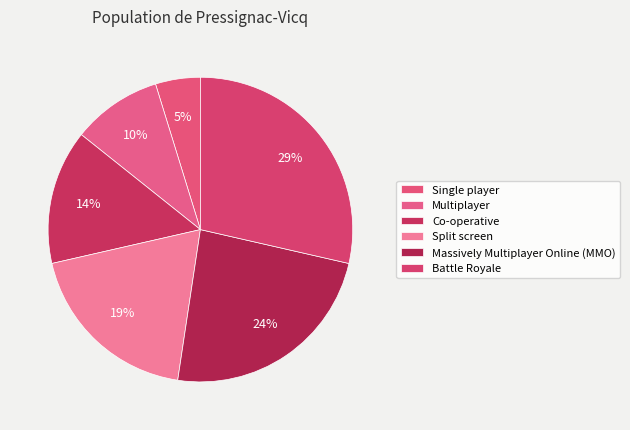

True or false: Battle Royale accounts for 29% of the total.

True